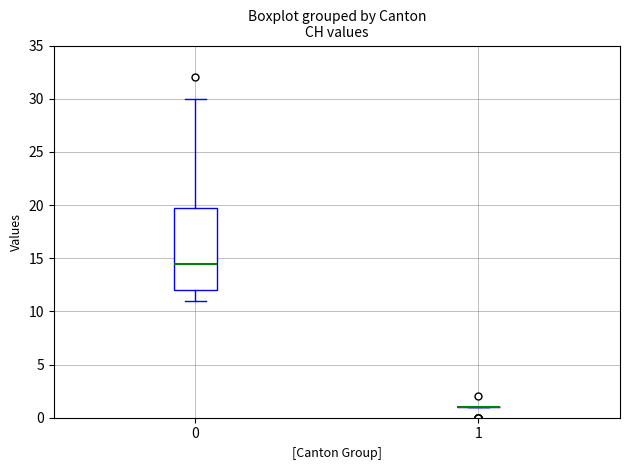

Comparing the boxes themselves (not the whiskers), which one is the tallest?

0